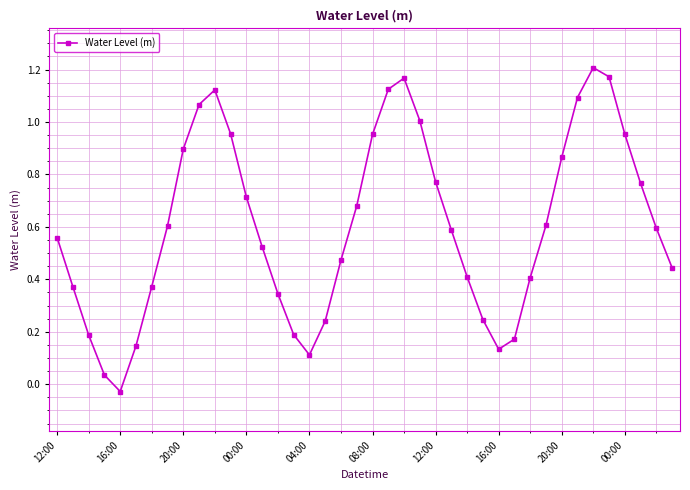

How many points are higher than both their immediate neighbors (excluding endpoints)?

3